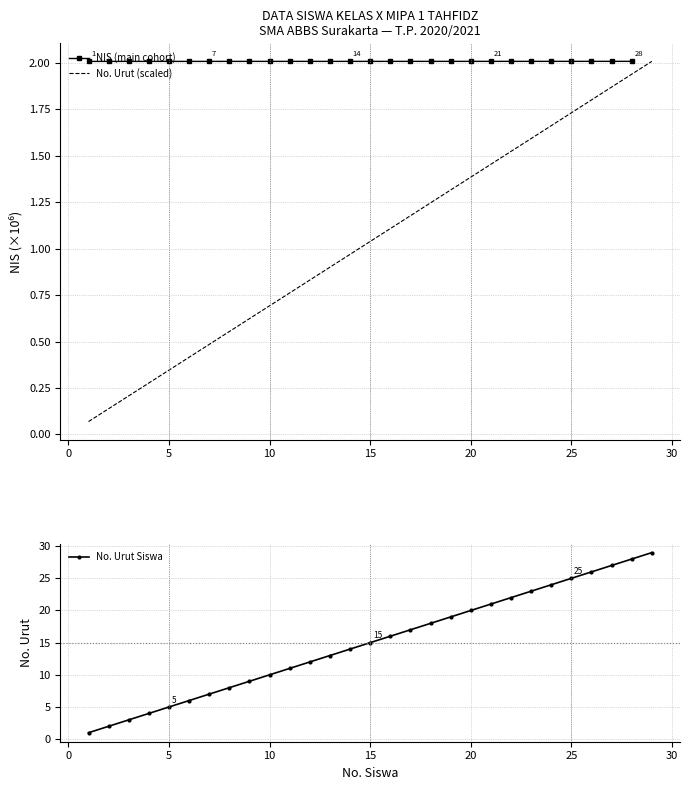

Which series has the largest total across all categories?

No. Urut Siswa